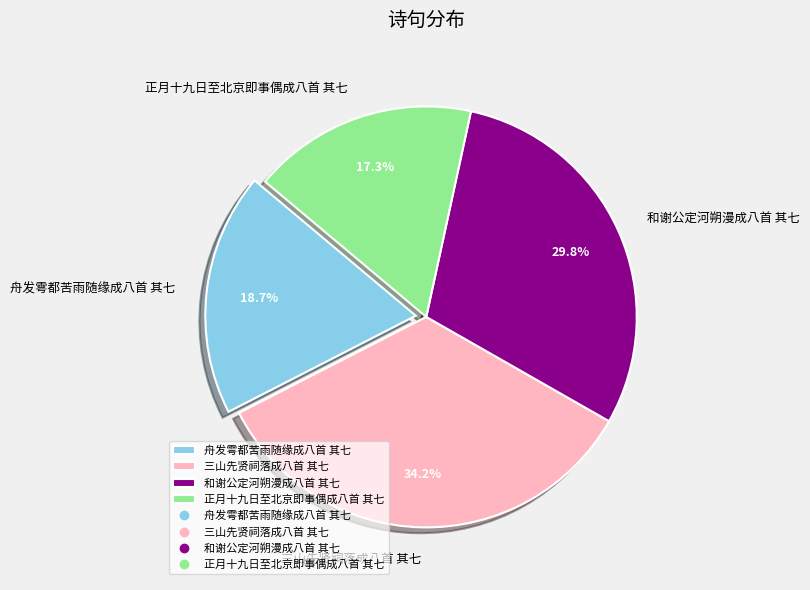

Which slice is the largest?

三山先贤祠落成八首 其七